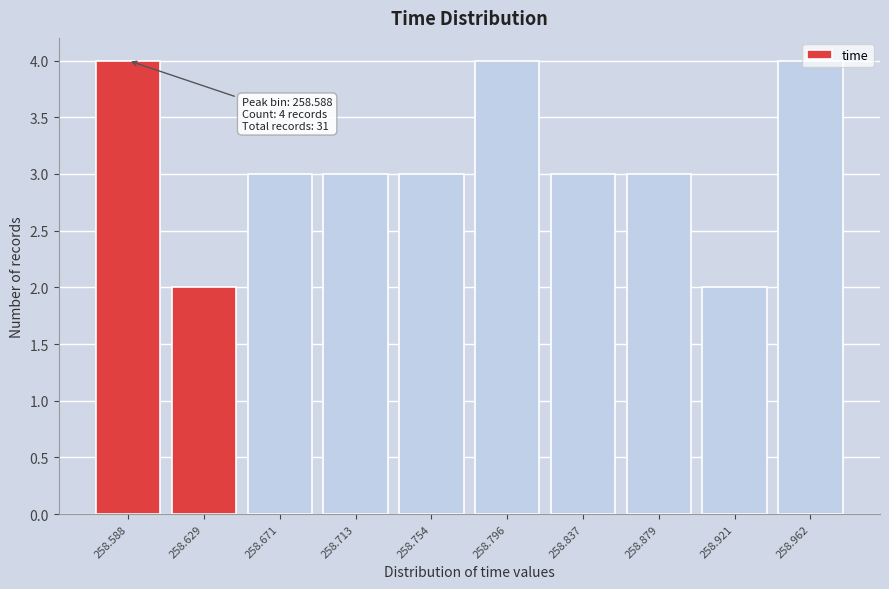

Which has a higher value, 258.796 or 258.879?

258.796